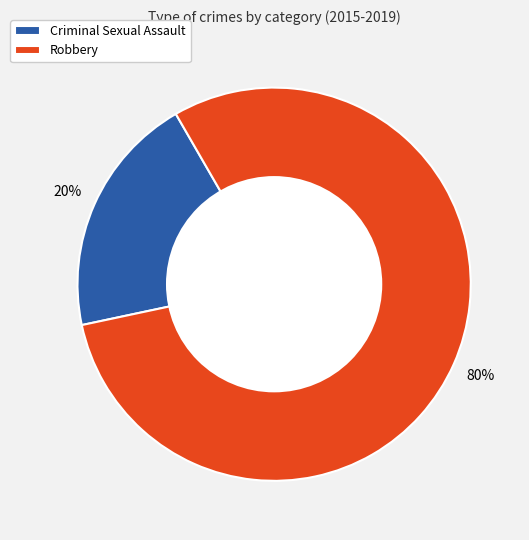

To the nearest percent, what percentage of the pie is Criminal Sexual Assault?

20%